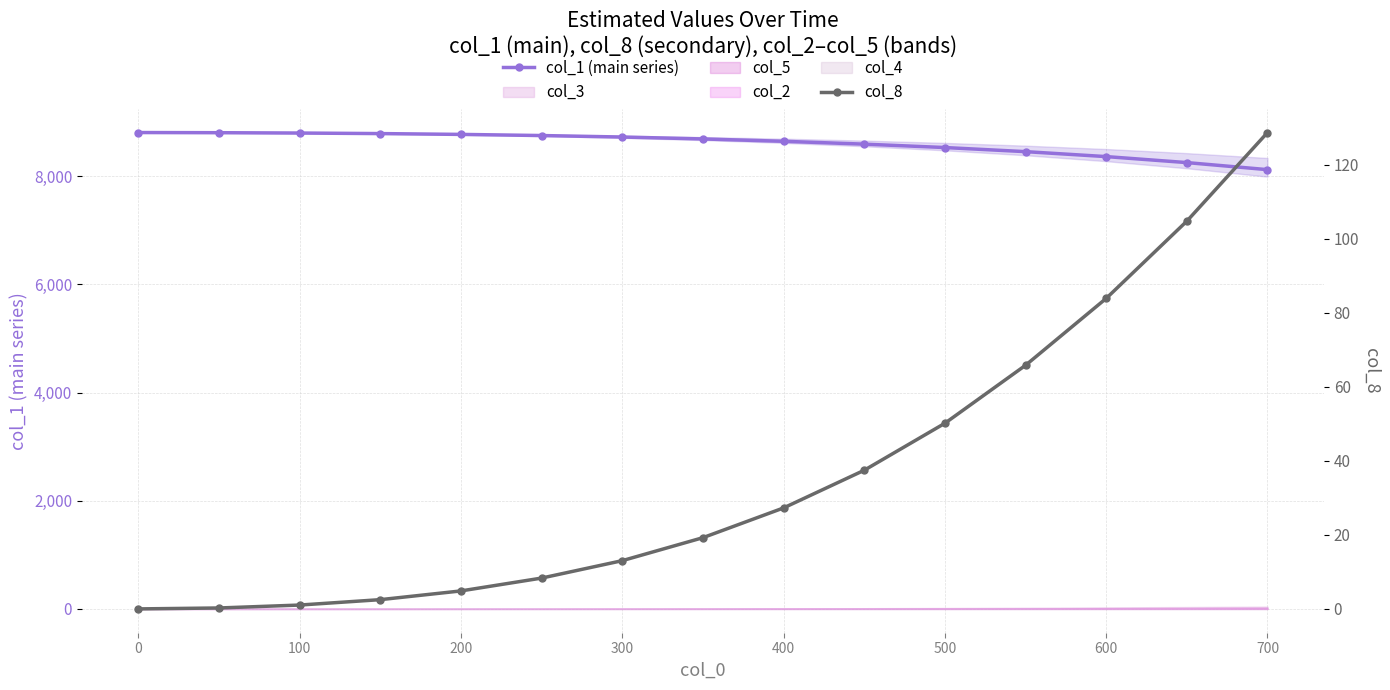

True or false: col_1 (main series) has more than 0 points higher than both neighbors.

False